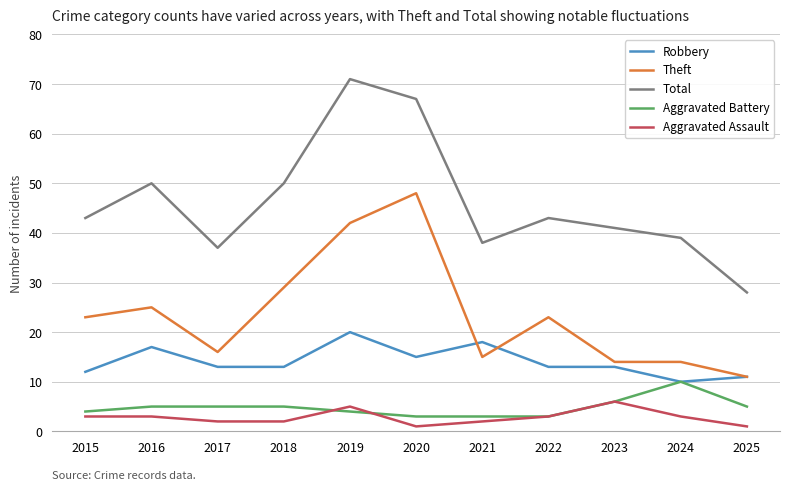

Reading left to right, what are all the values shown in this chart?

Robbery: 12	17	13	13	20	15	18	13	13	10	11
Theft: 23	25	16	29	42	48	15	23	14	14	11
Total: 43	50	37	50	71	67	38	43	41	39	28
Aggravated Battery: 4	5	5	5	4	3	3	3	6	10	5
Aggravated Assault: 3	3	2	2	5	1	2	3	6	3	1